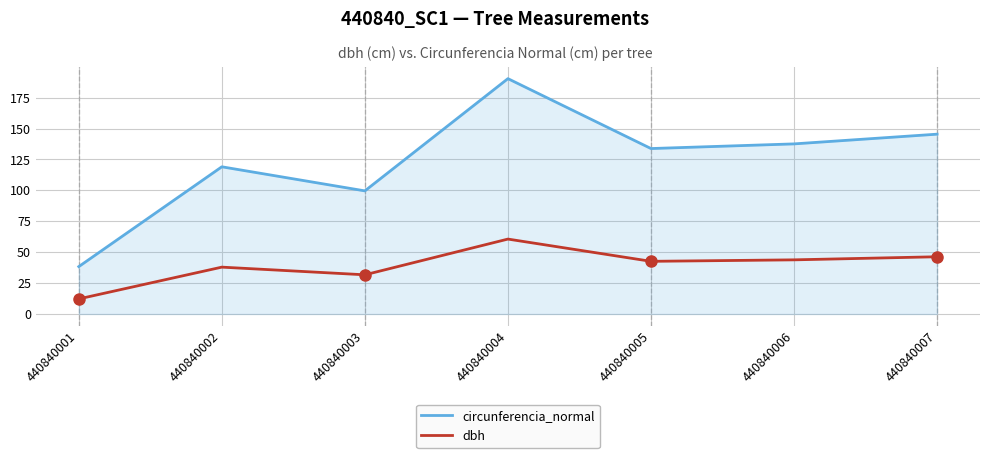

At how many categories does at least one series exceed 22?

7